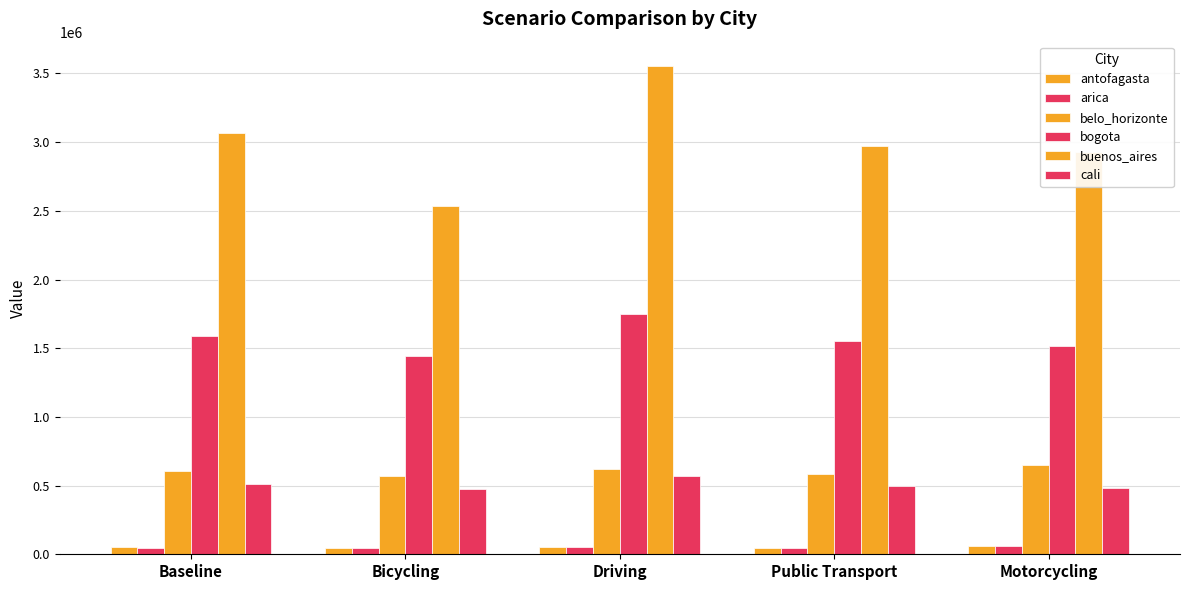

What is the difference between the highest and lowest values at Motorcycling?

2868737.0